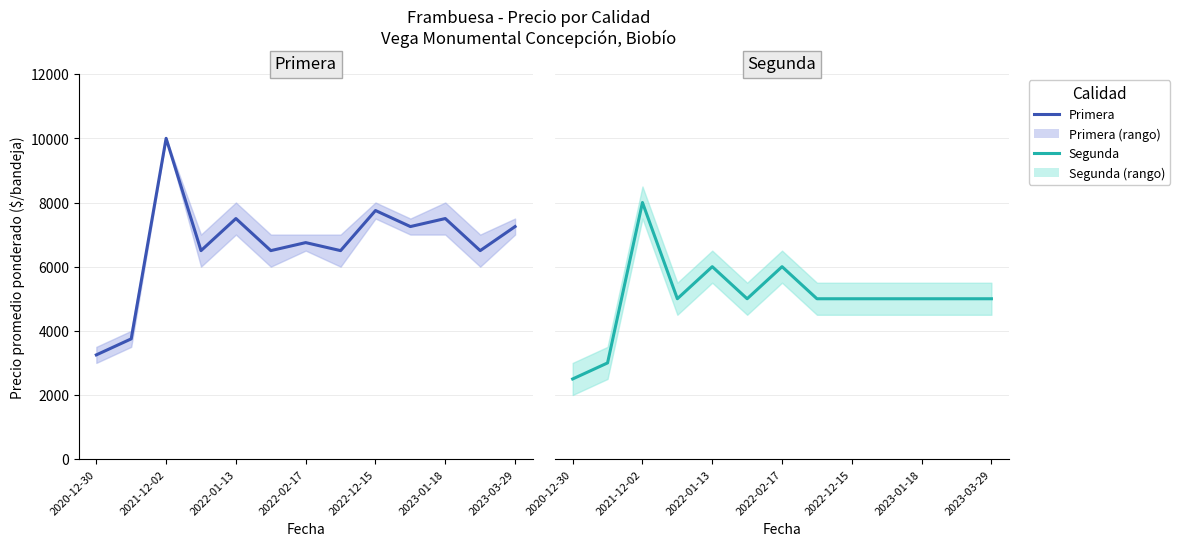

What is the average value of the Segunda series?

5038